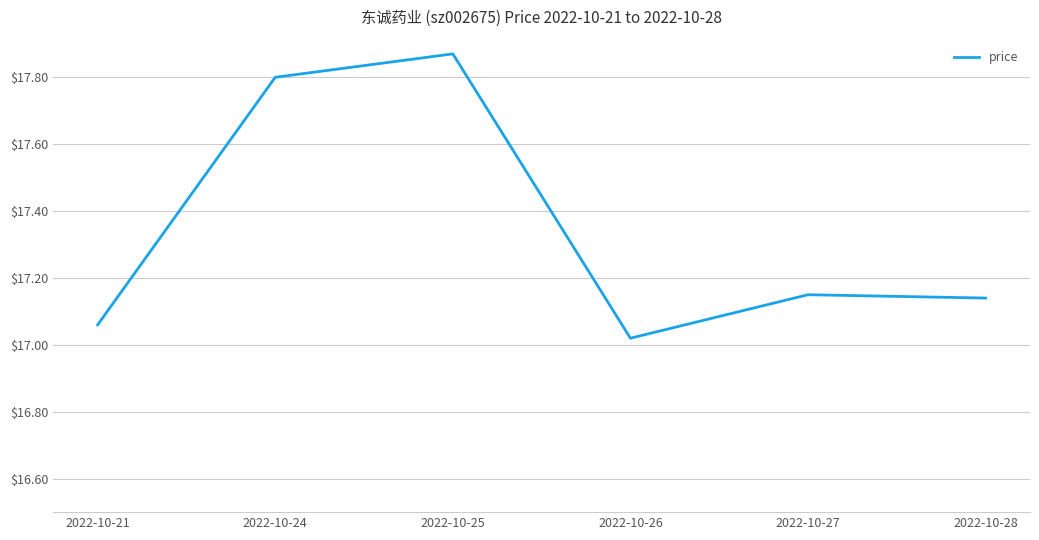

At which label is the value closest to 17?

2022-10-26